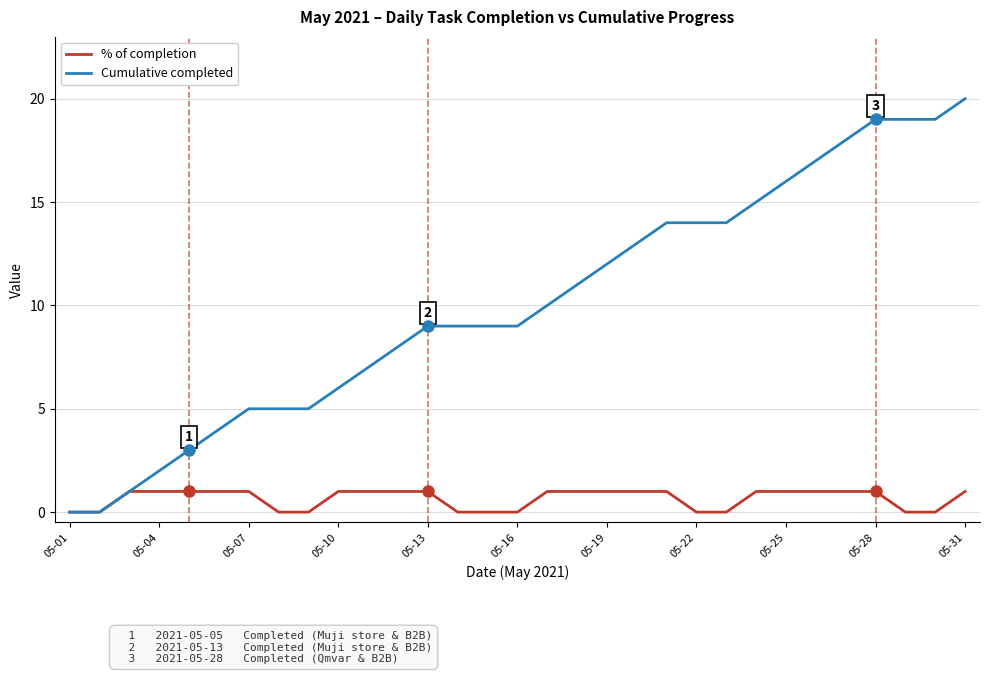

Rank the series by their maximum value, from highest to lowest.

Cumulative completed, % of completion